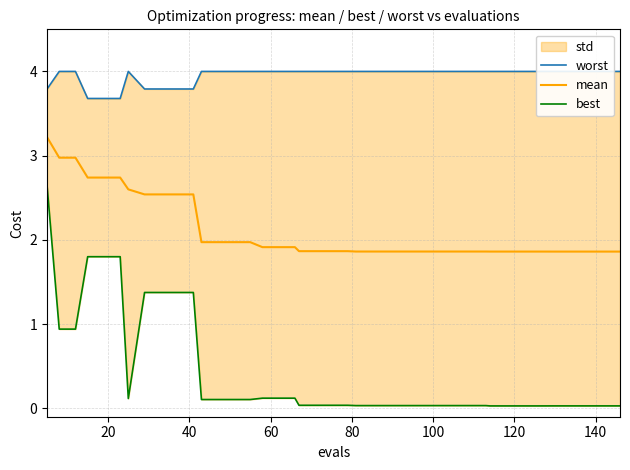

True or false: best and worst intersect in this chart.

False